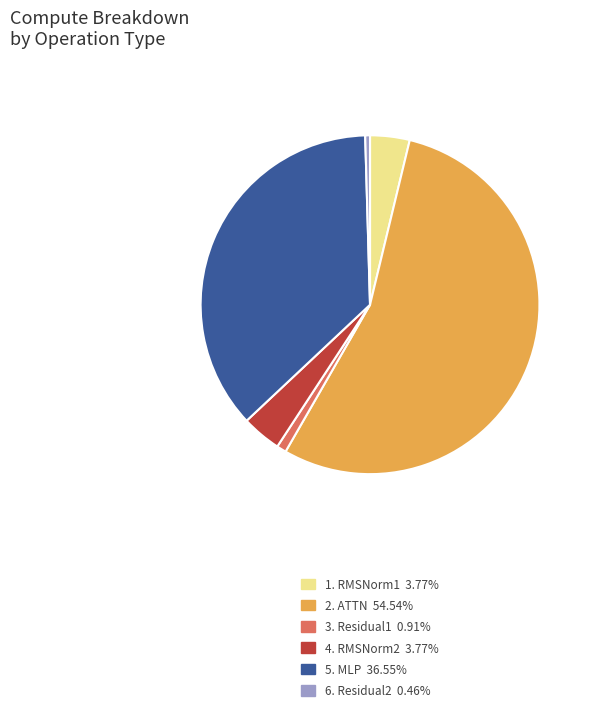

Is there a majority slice in this chart?

Yes